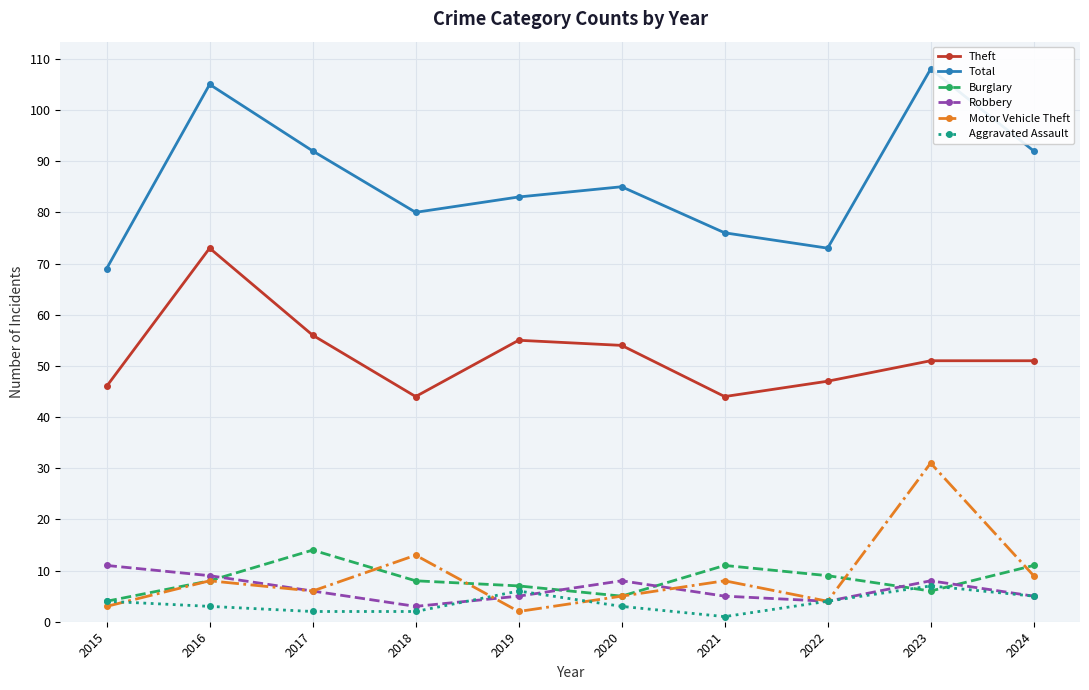

How many data points in Total are less than 85?

5